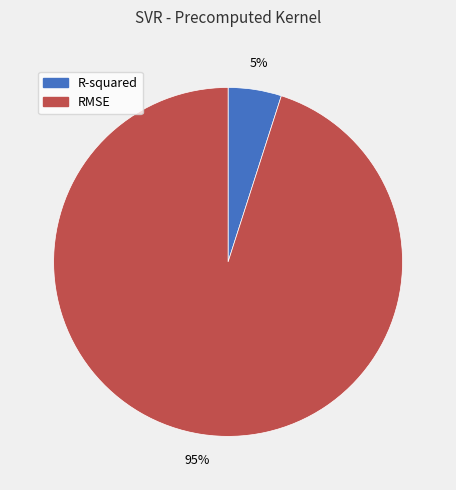

Is it true that R-squared is 5% of the pie?

True